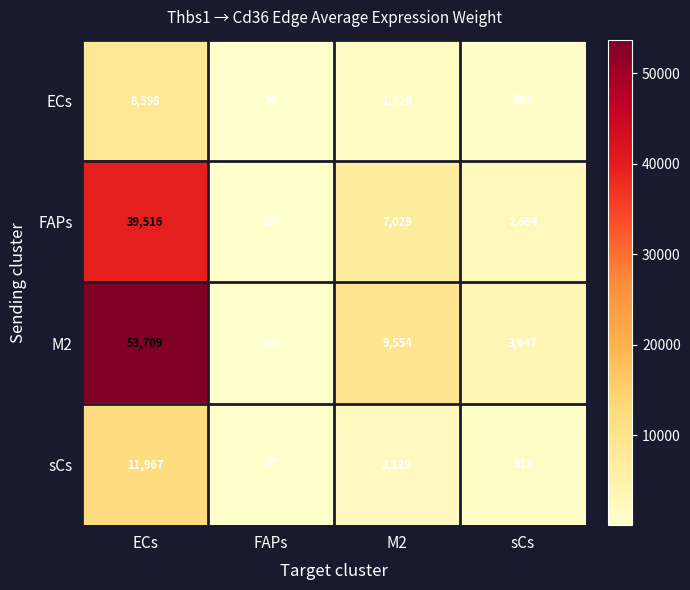

Where is M2 nearest to the value 26959?

M2